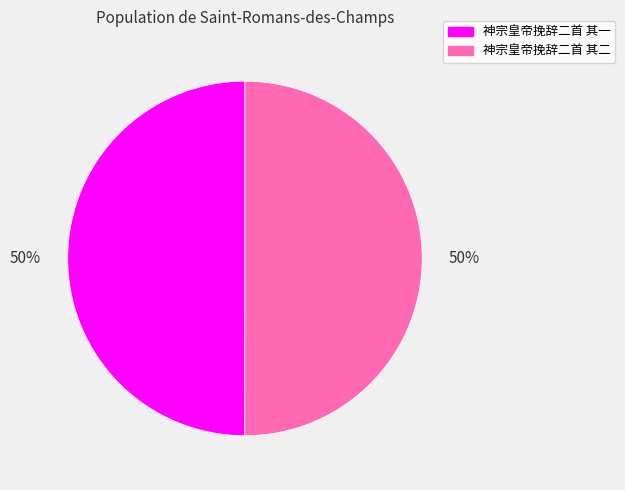

To the nearest percent, what is the average slice percentage?

50%